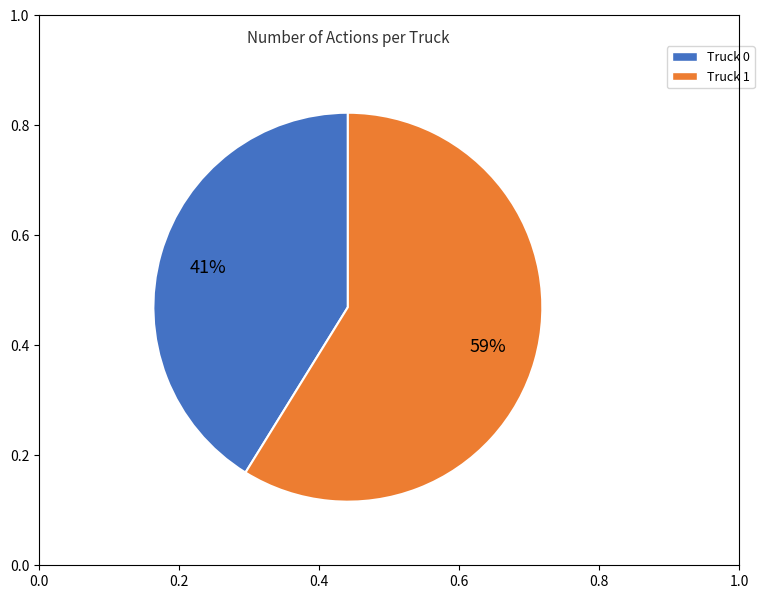

Which category has the smallest portion of the pie?

Truck 0